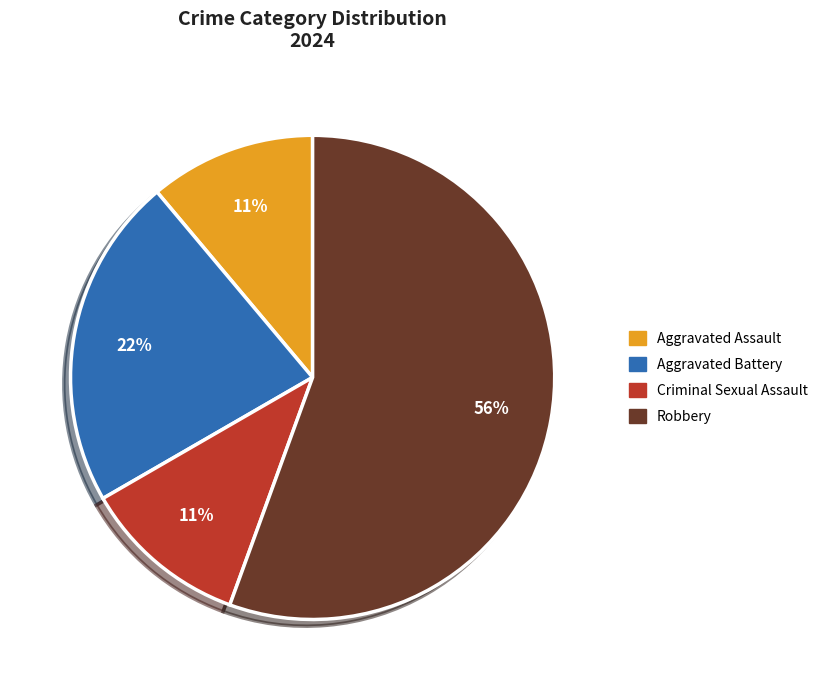

To the nearest percent, what is the combined percentage of Aggravated Assault and Criminal Sexual Assault?

22%